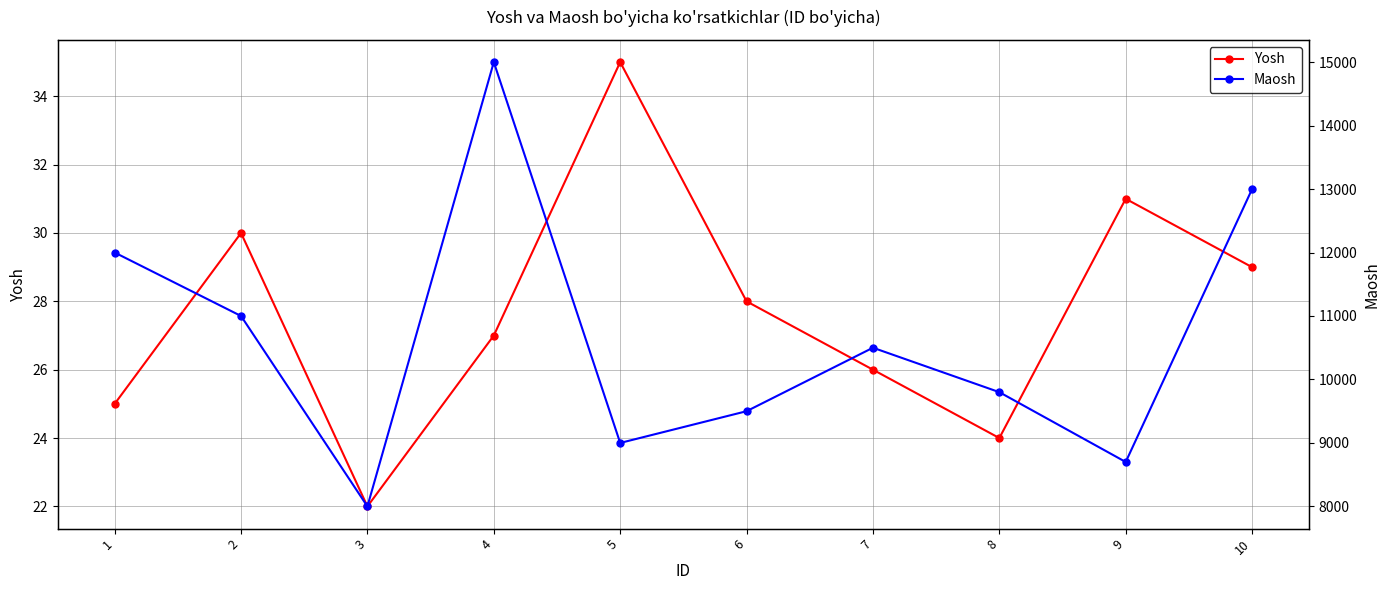

True or false: Yosh and Maosh cross at least once.

False